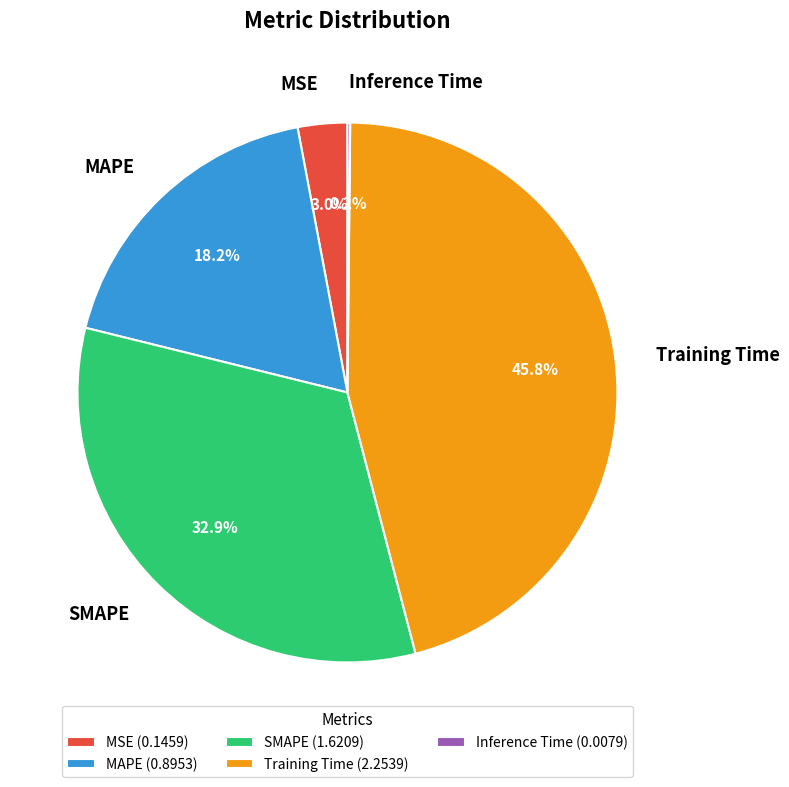

To the nearest percent, what portion does Training Time represent?

46%